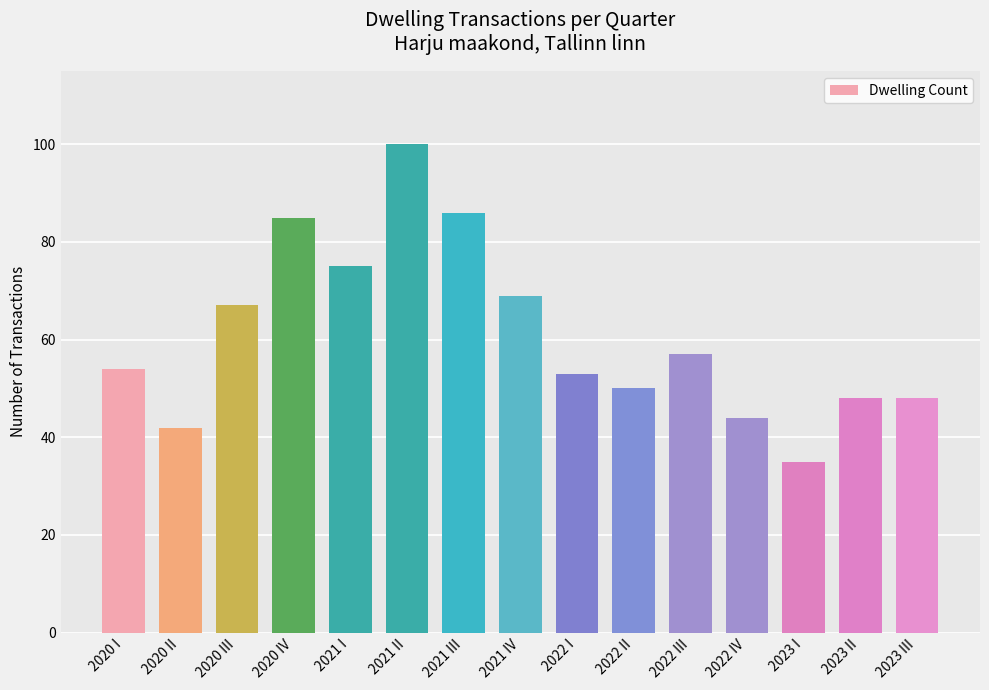

How many bars are there in total?

15